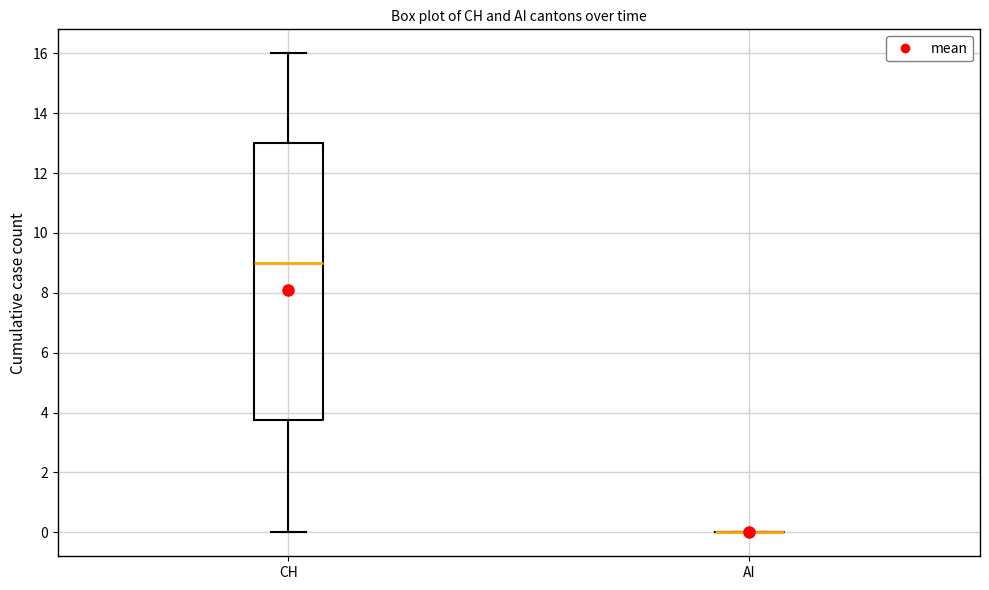

Reading left to right, transcribe this box plot: for each box, give where its median line is, the range the box spans, and where its two whiskers end, as read against the y-axis. The values are not printed on the chart, so give them approximately, as read against the axis.

CH: median 9.0, box 3.8 to 13.0, whiskers 0.0 to 16.0
AI: box collapsed to a line at 0.0, whiskers 0.0 to 0.0